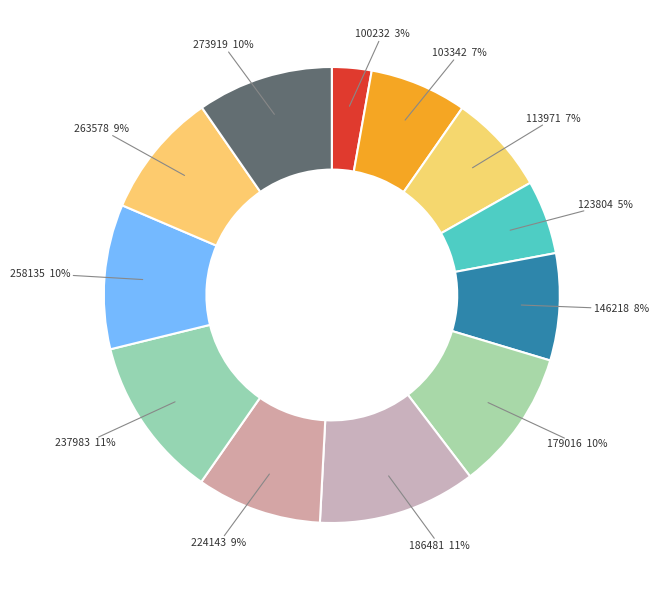

Does 237983 account for over 50% of the chart?

No